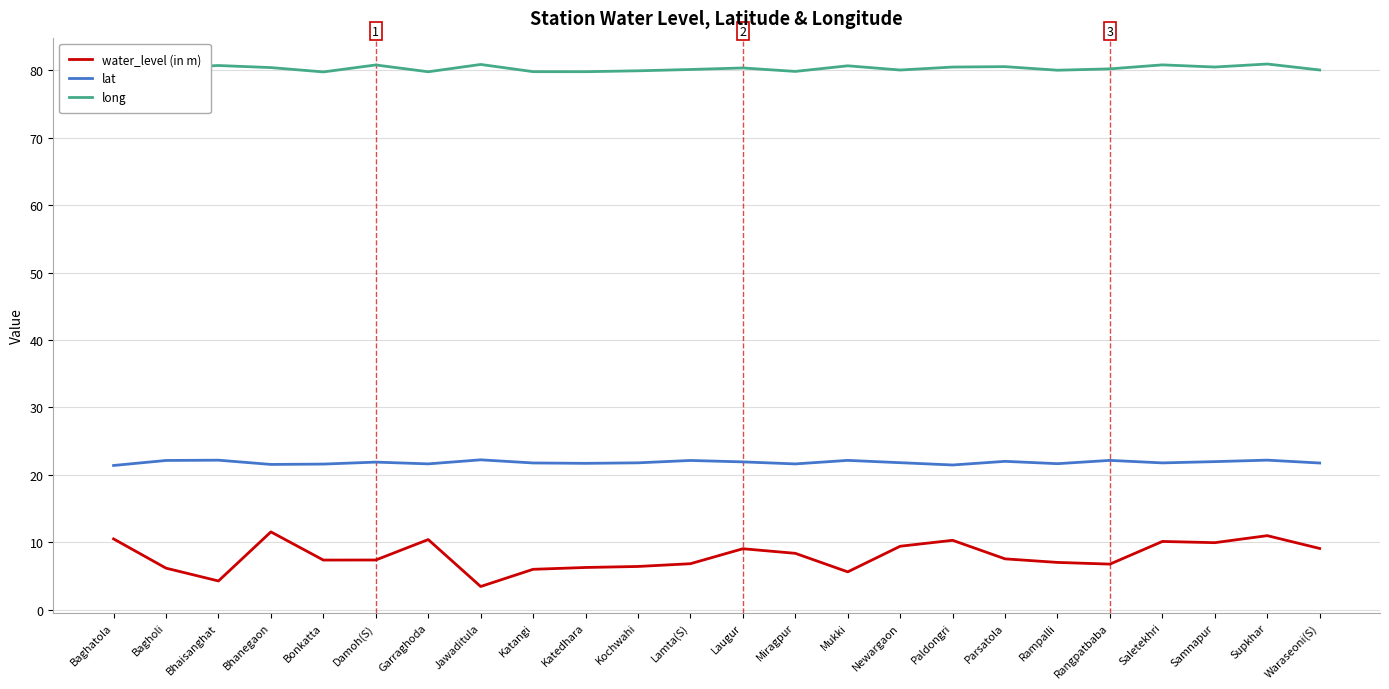

What is the difference between the maximum and second lowest values in the lat series?

0.8